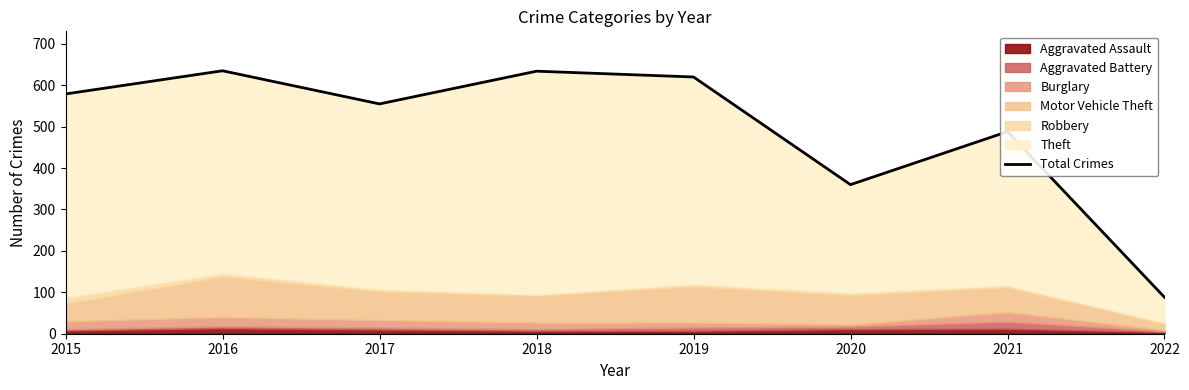

The value at 2018 is 351. True or false?

False